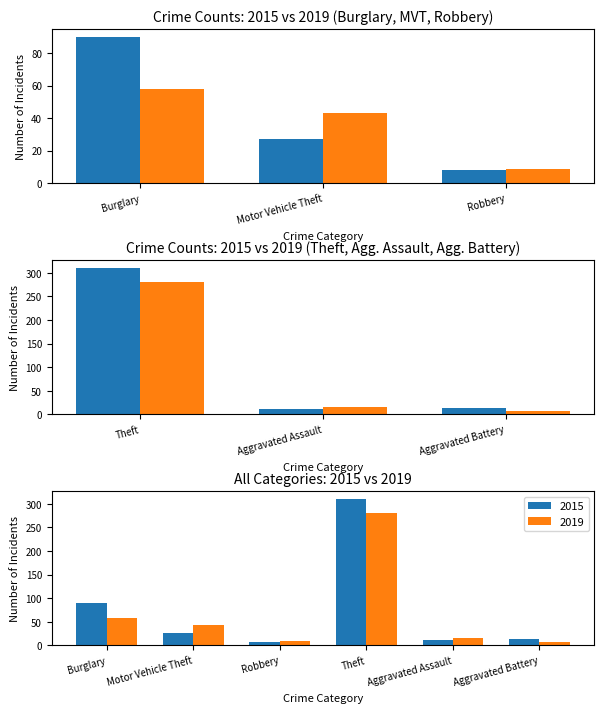

What is the difference between the 2019 values at Motor Vehicle Theft and Robbery?

34